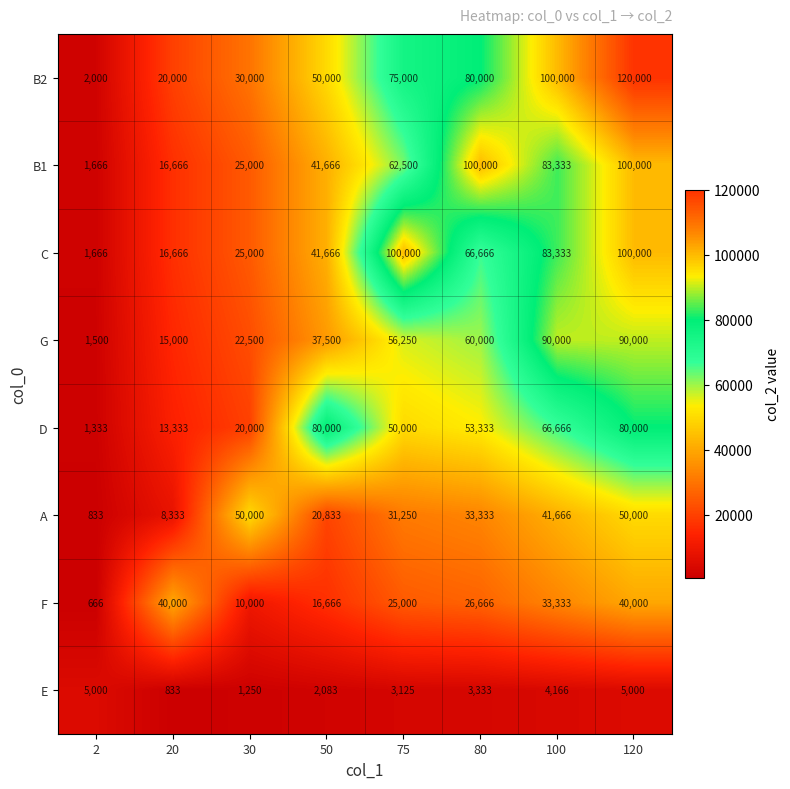

The F series shows 16944 at 20. True or false?

False